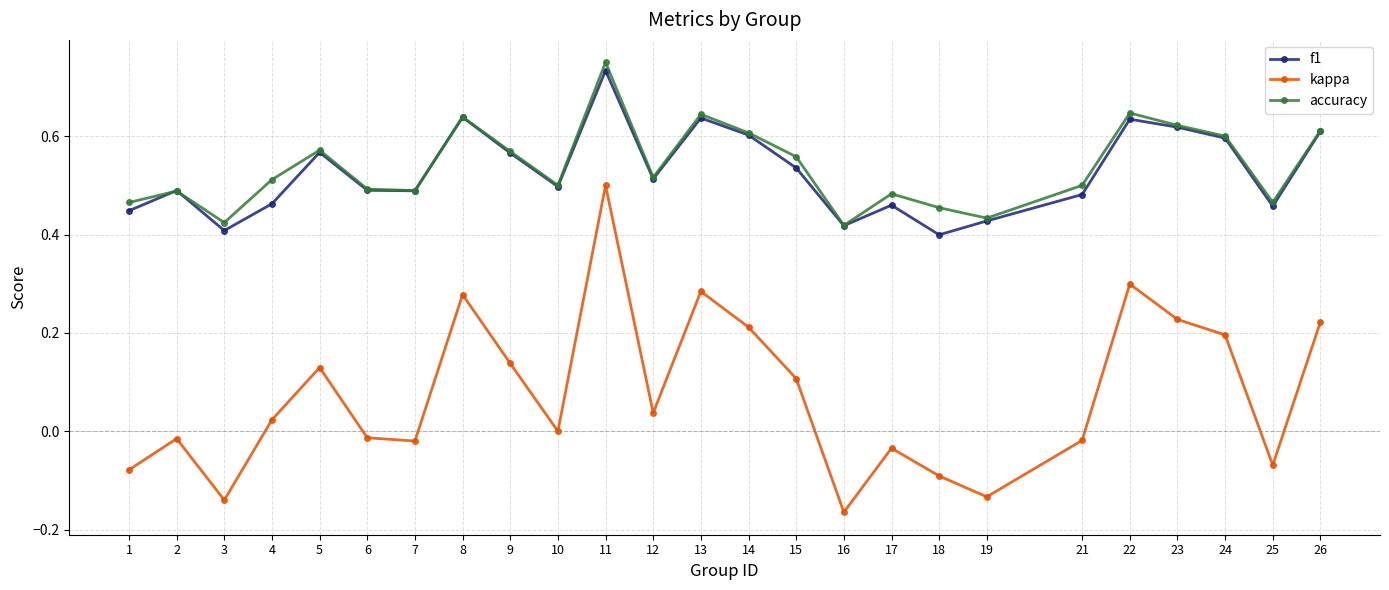

The value of f1 at 25 is 0.5. True or false?

True